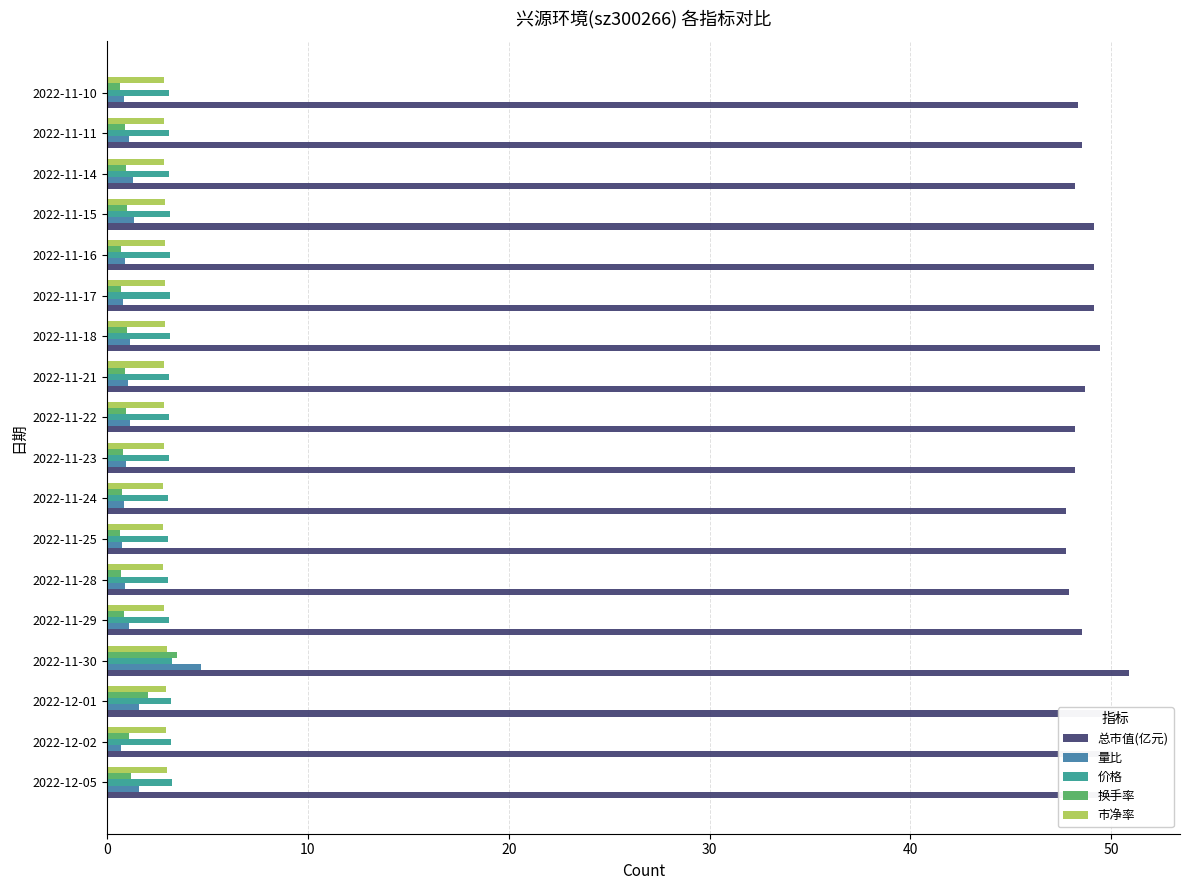

What is the label of the 4th bar from the right?

2022-11-15